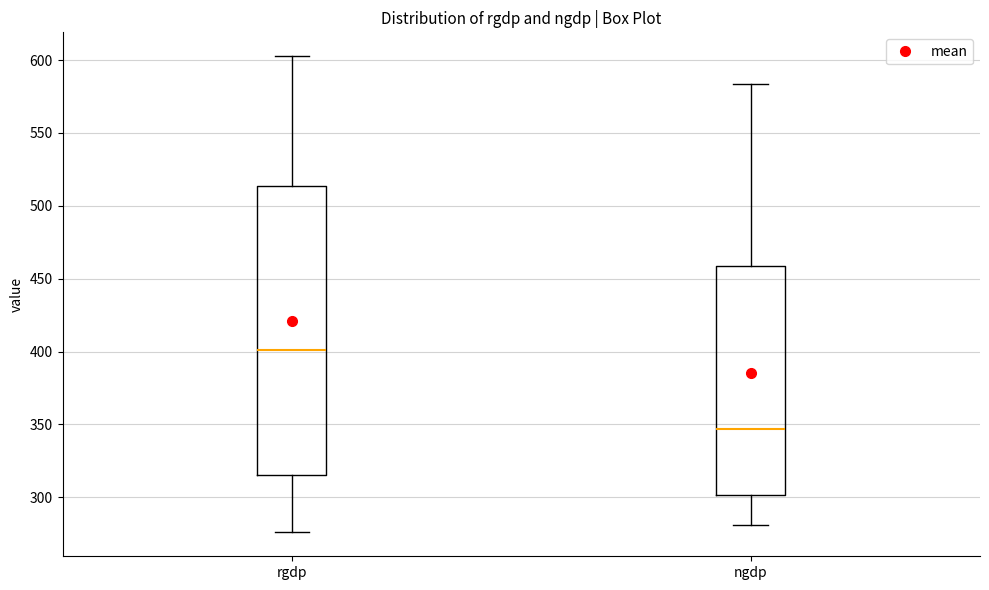

Reading left to right, read every box against the y-axis: the position of its median line, the range the box covers, and the ends of its whiskers. The values are not printed on the chart, so give them approximately, as read against the axis.

rgdp: median 400, box 315 to 515, whiskers 275 to 605
ngdp: median 345, box 300 to 460, whiskers 280 to 585